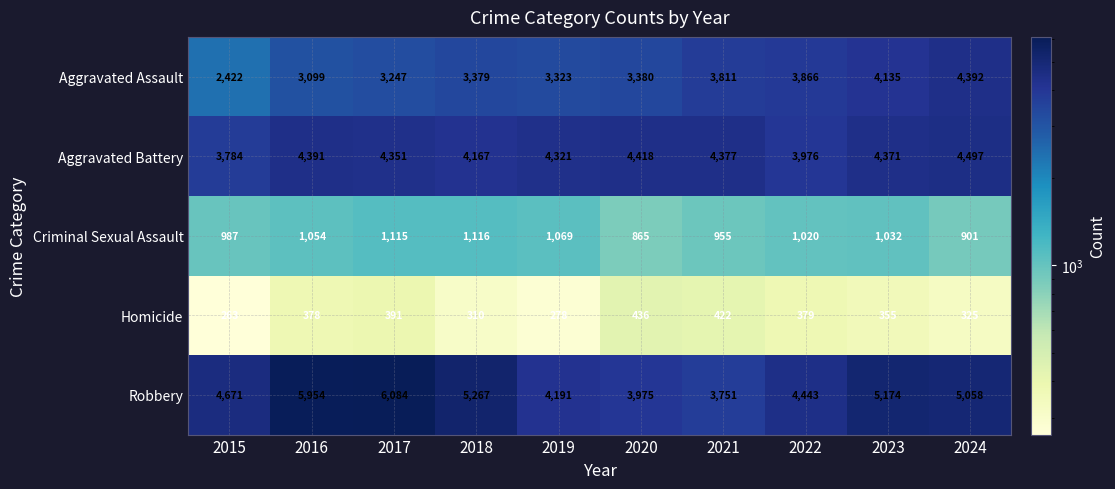

At 2015, list the series in order from smallest to largest.

Homicide, Criminal Sexual Assault, Aggravated Assault, Aggravated Battery, Robbery